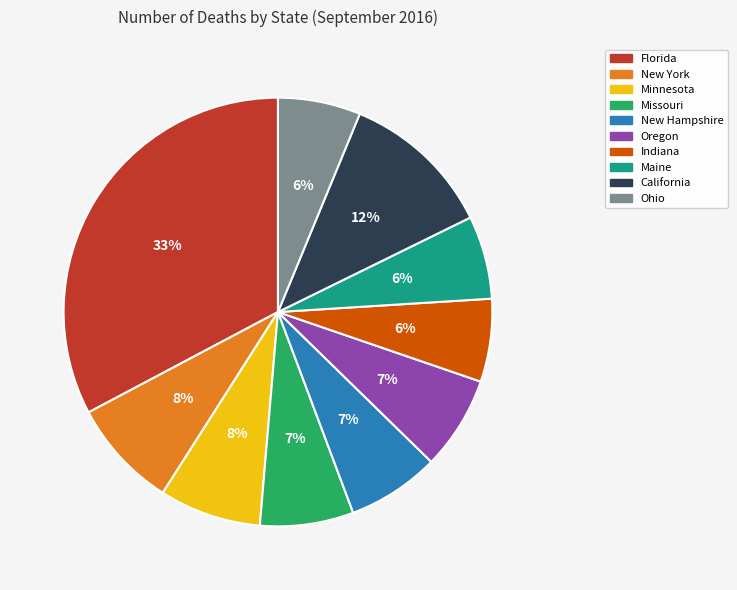

To the nearest percent, what percentage of the pie is Ohio?

6%